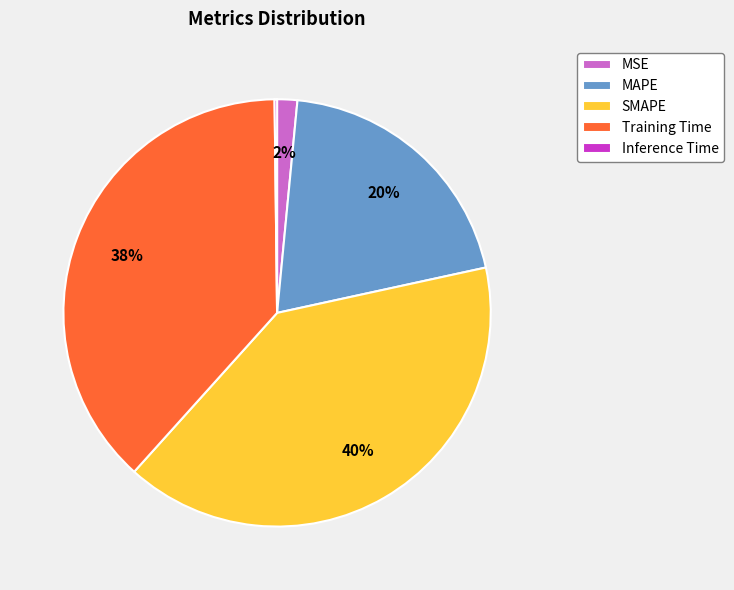

Does Training Time account for over 50% of the chart?

No